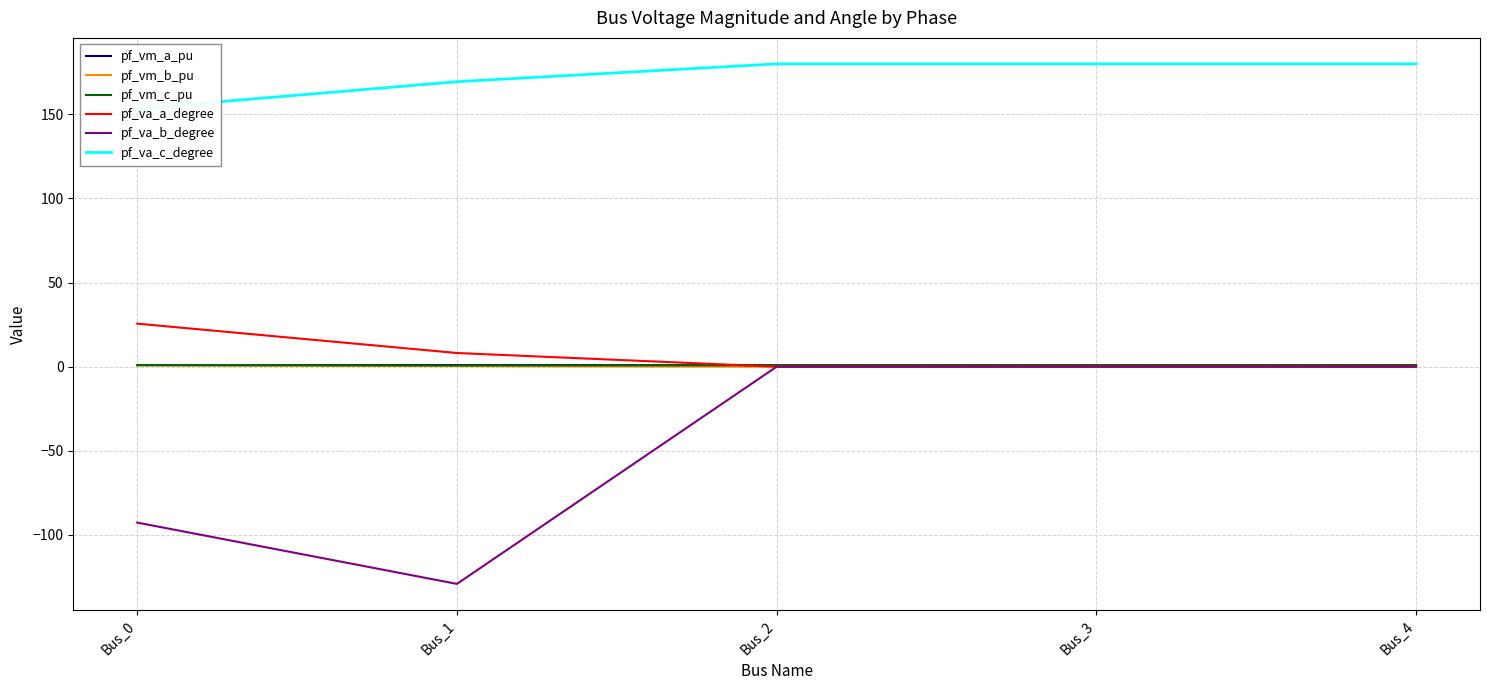

True or false: pf_va_a_degree and pf_va_c_degree cross at least once.

False